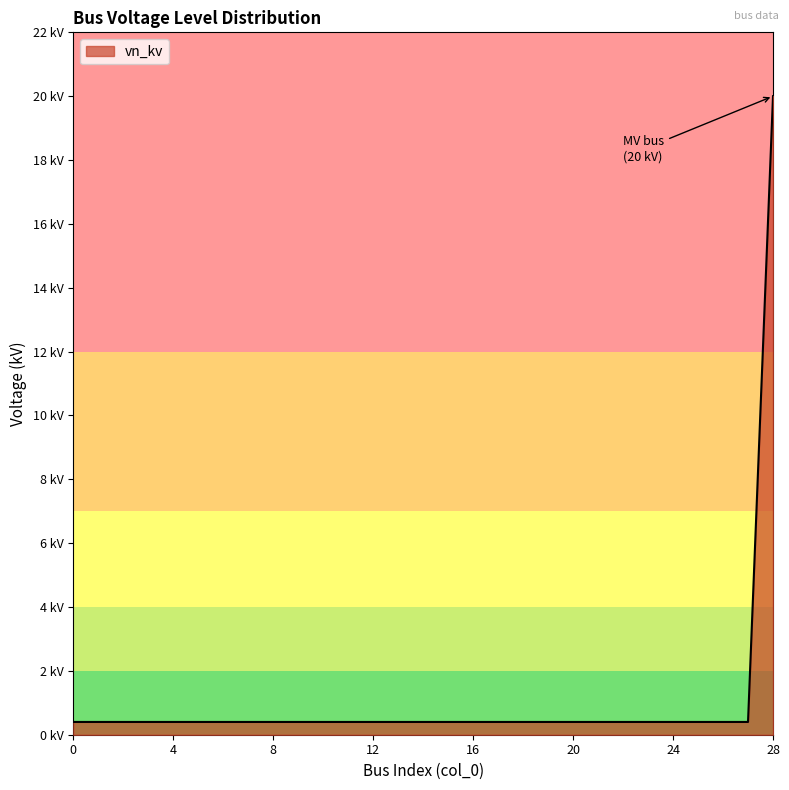

True or false: there are more than 2 points higher than both neighbors.

False